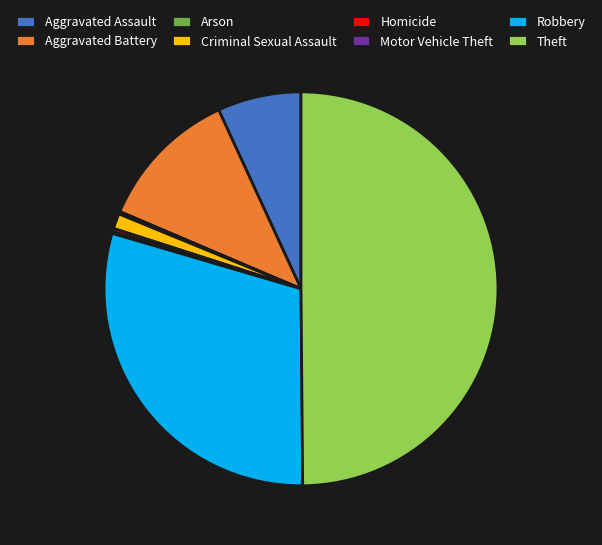

The Aggravated Assault slice represents 7% of the pie. True or false?

True